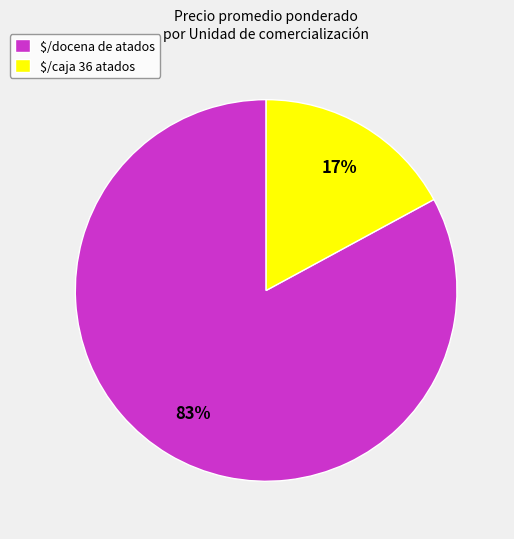

What percentage is the $/docena de atados slice, to the nearest percent?

83%